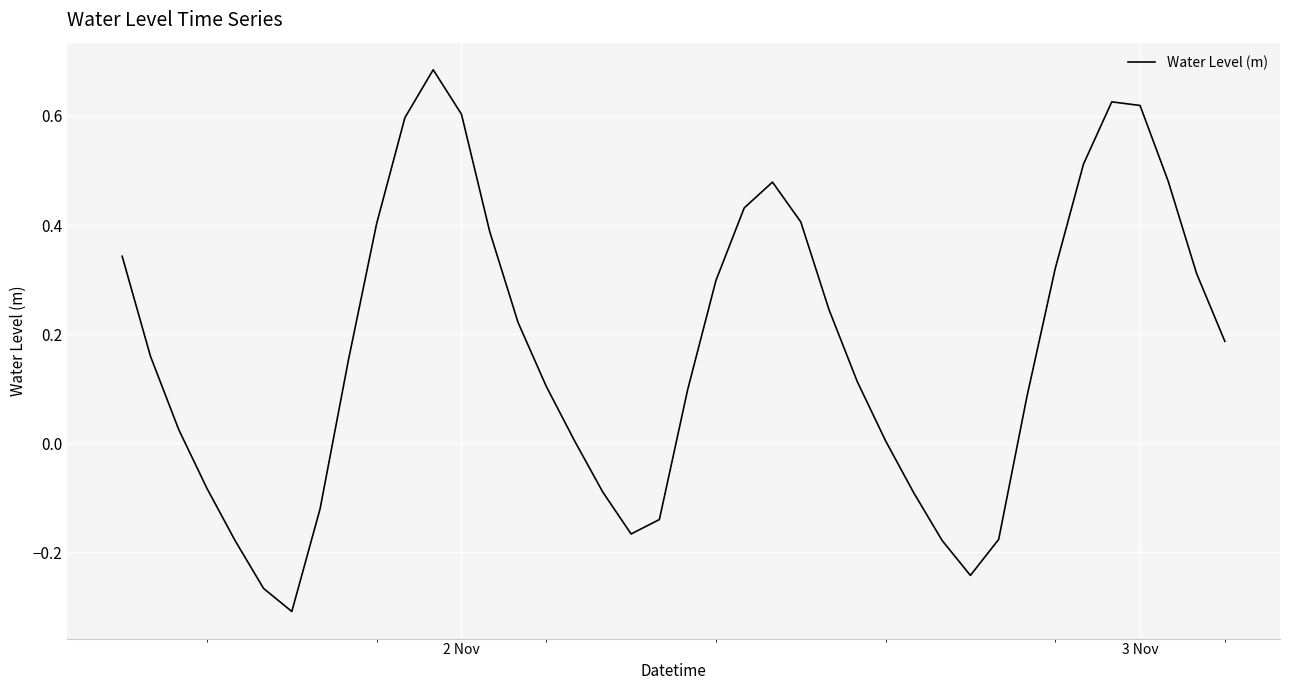

What is the difference between the maximum and minimum values?

1.0